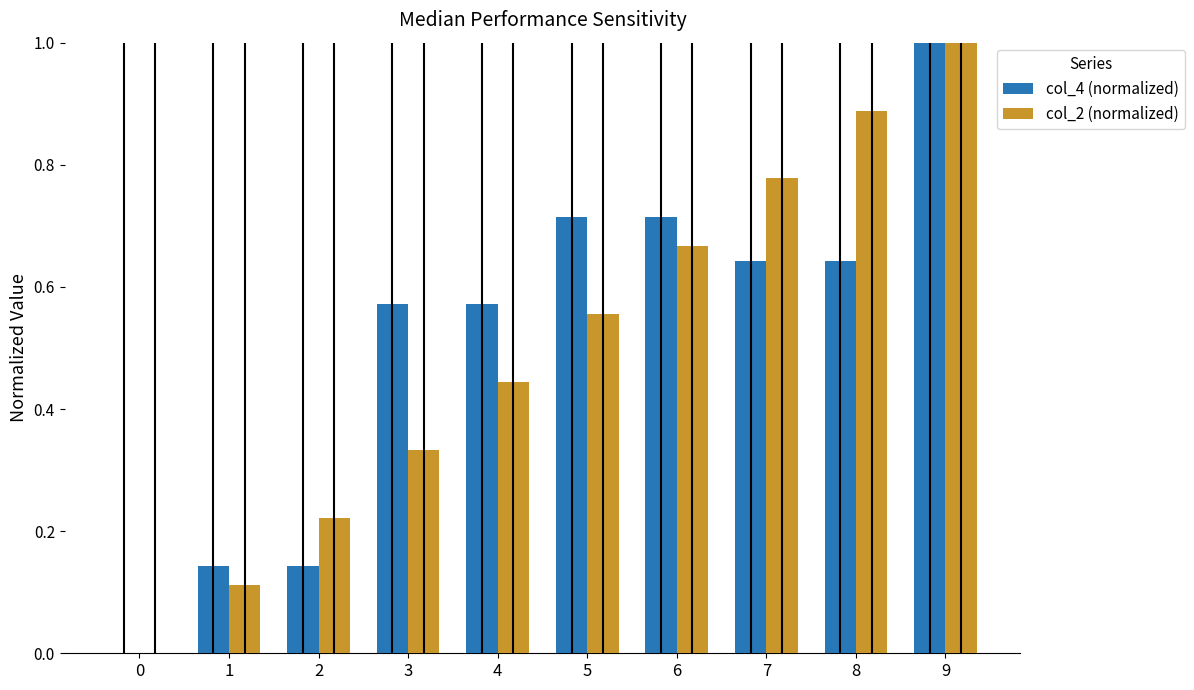

Which series changed the most between 3 and 4?

col_2 (normalized)